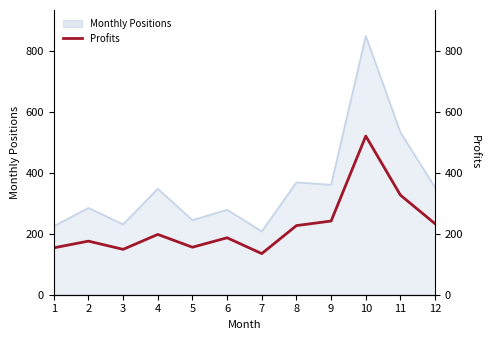

How many categories are shown in the chart?

12